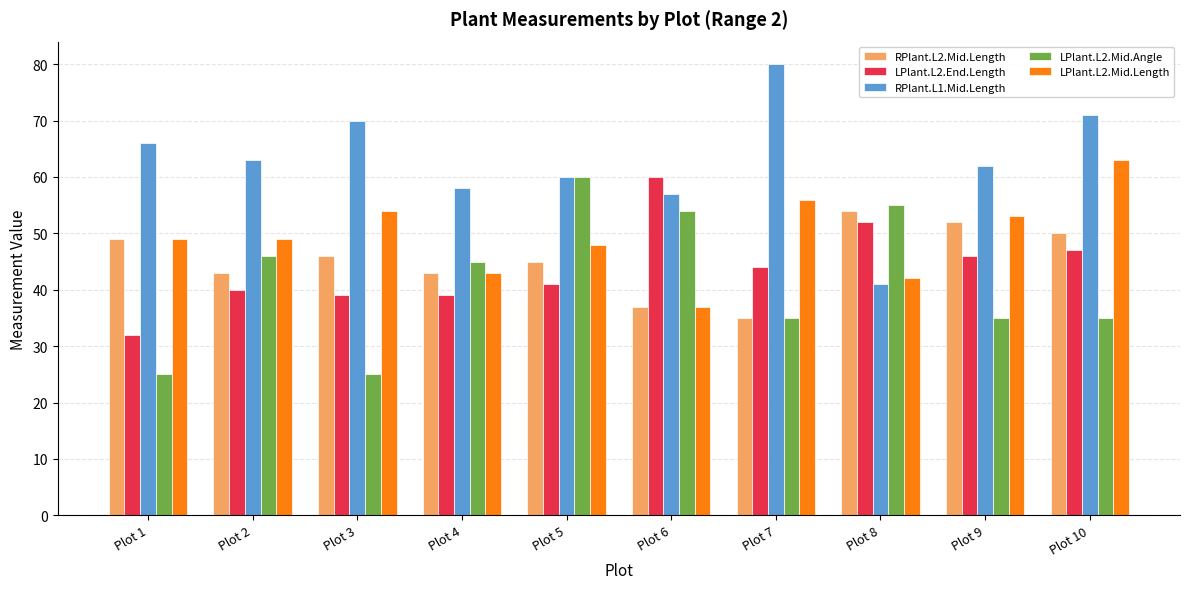

What are all the series names shown in the legend?

RPlant.L2.Mid.Length, LPlant.L2.End.Length, RPlant.L1.Mid.Length, LPlant.L2.Mid.Angle, LPlant.L2.Mid.Length